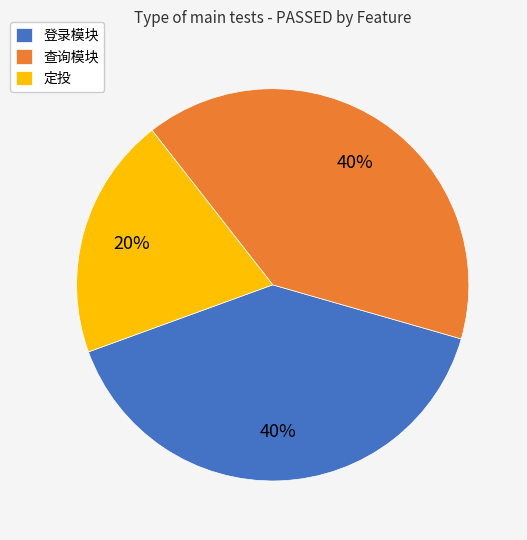

To the nearest percent, what percentage of the pie is 登录模块?

40%